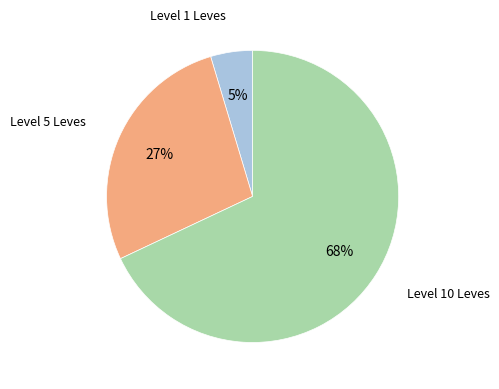

To the nearest percent, what is the average slice percentage?

33%